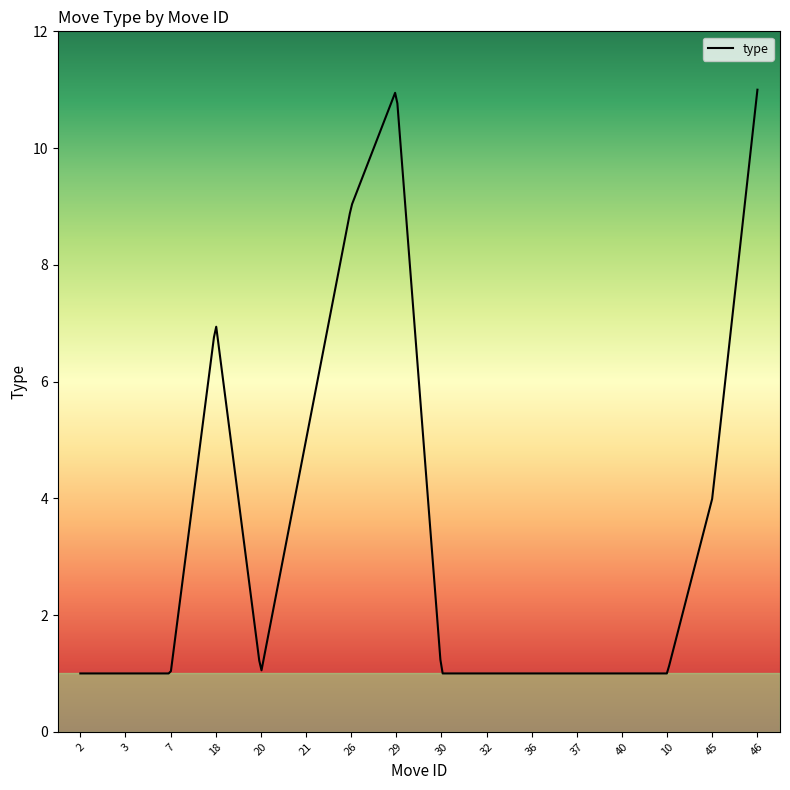

What is the greatest value displayed?

11.0